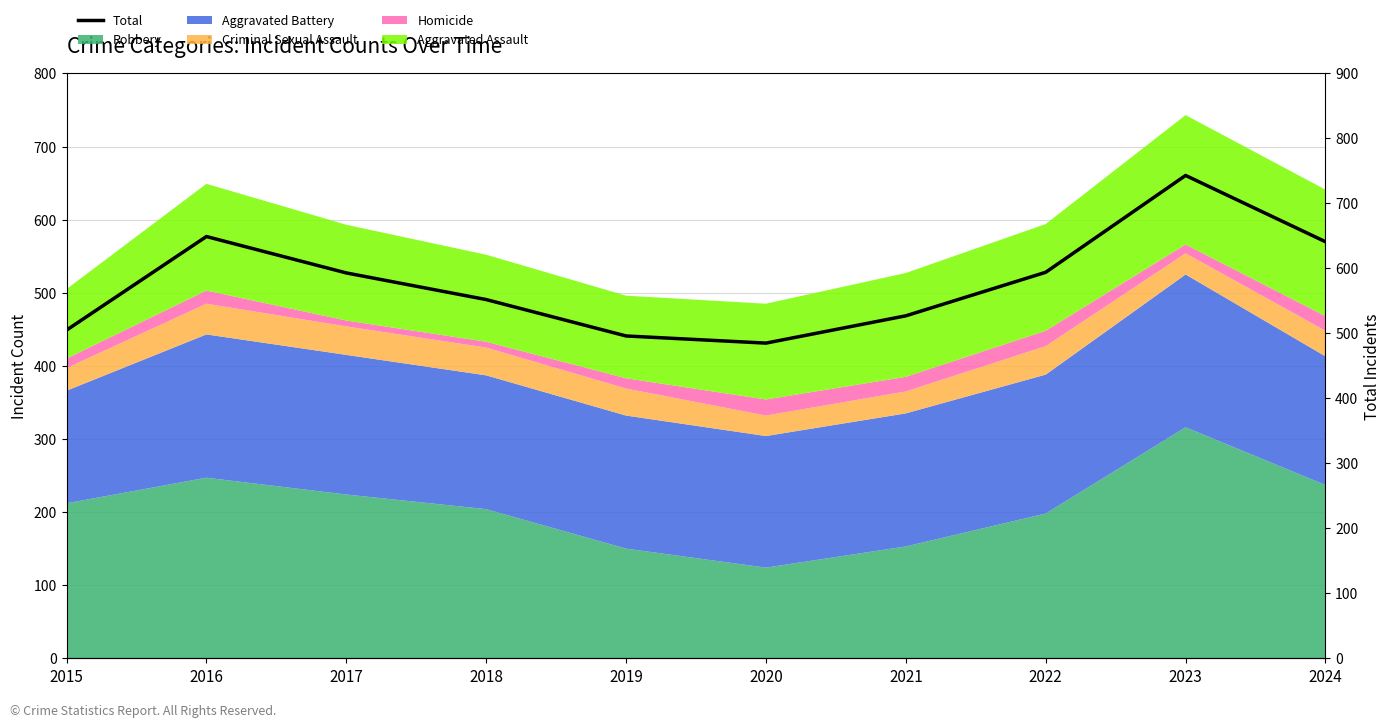

How many data points does each series have?

10